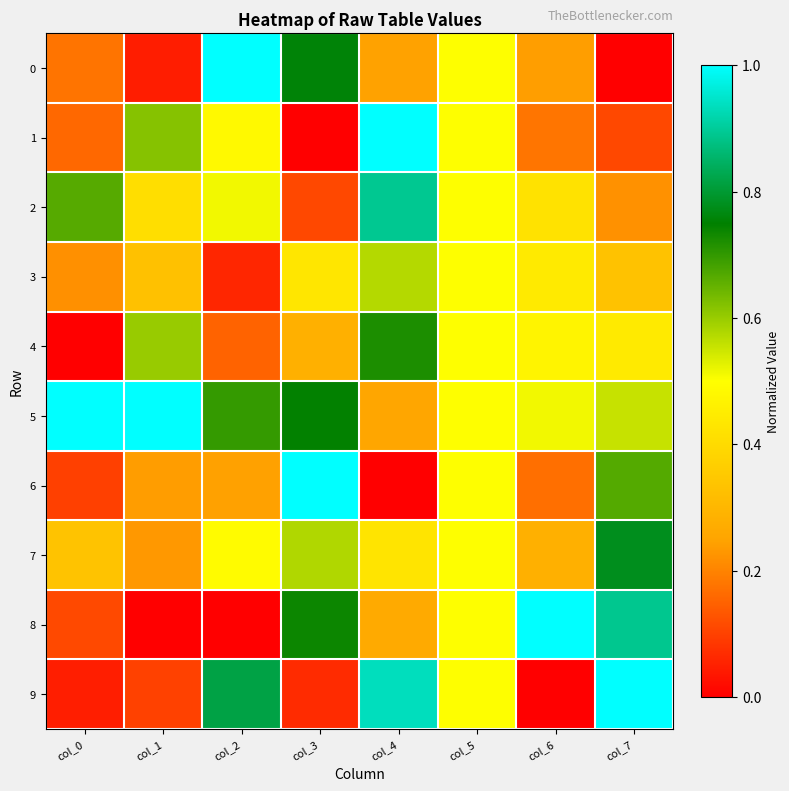

What is the spread (max minus min) of values at col_4?

1.0